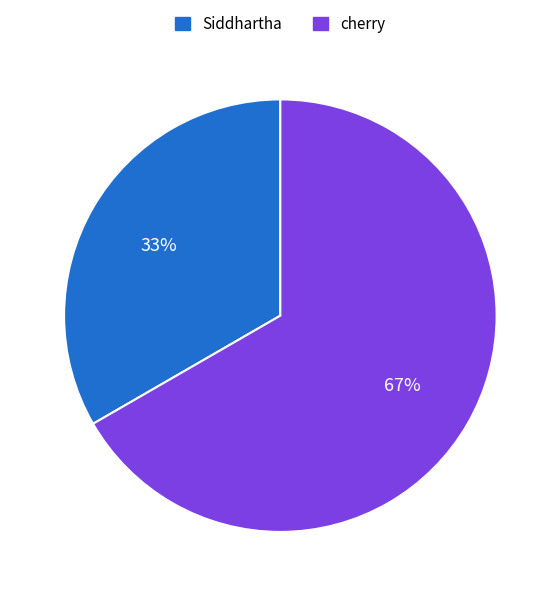

What is the largest slice in the pie chart?

cherry